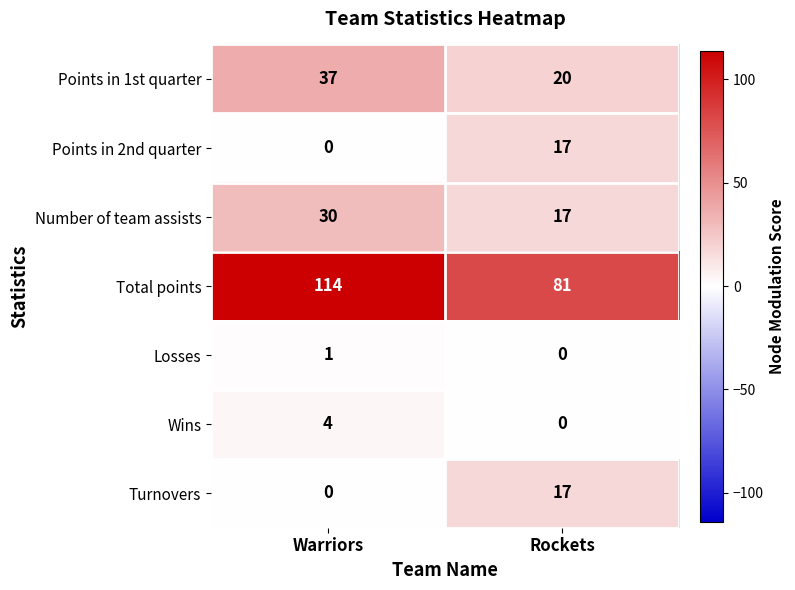

List the labels in order of Number of team assists value, smallest first.

Rockets, Warriors